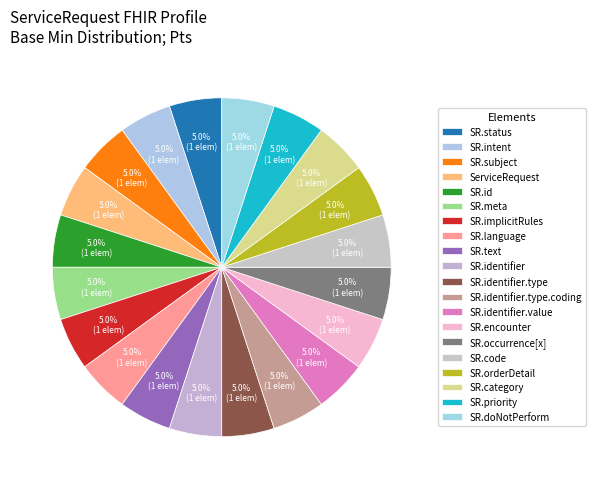

Rank the categories by value from highest to lowest.

ServiceRequest.identifier, ServiceRequest.intent, ServiceRequest, ServiceRequest.id, ServiceRequest.meta, ServiceRequest.implicitRules, ServiceRequest.language, ServiceRequest.text, ServiceRequest.identifier.type, ServiceRequest.identifier.type.coding, ServiceRequest.identifier.value, ServiceRequest.status, ServiceRequest.subject, ServiceRequest.encounter, ServiceRequest.occurrence[x], ServiceRequest.code, ServiceRequest.orderDetail, ServiceRequest.category, ServiceRequest.priority, ServiceRequest.doNotPerform